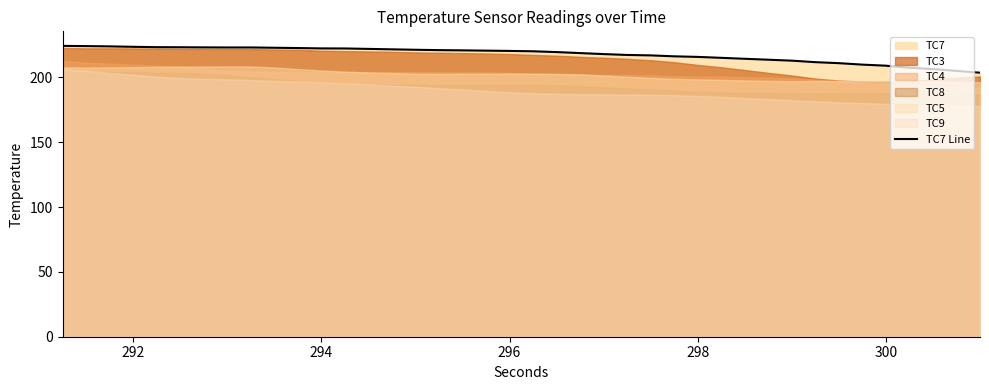

True or false: there are more than 0 points higher than both neighbors.

False